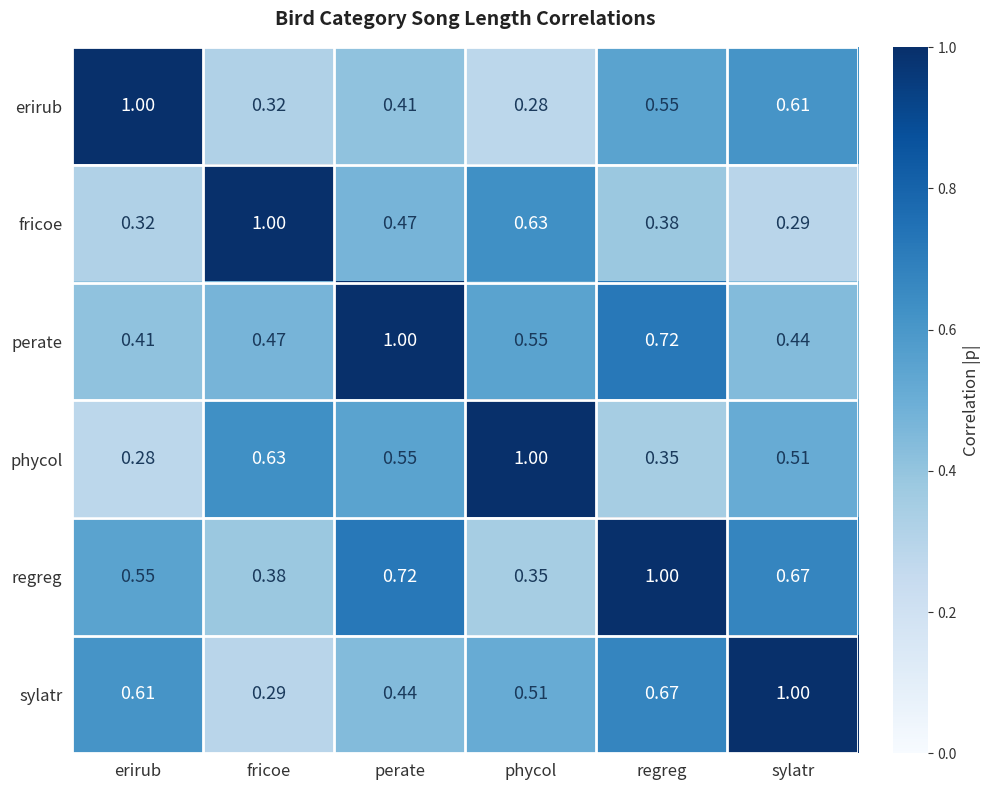

Rank the series at erirub from highest to lowest value.

erirub, sylatr, regreg, perate, fricoe, phycol